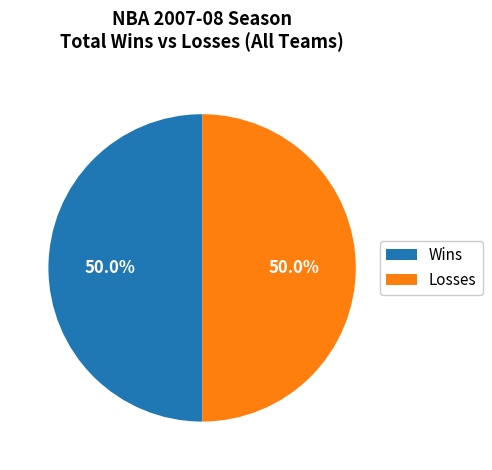

What is the ratio of the value at Losses to the value at Wins?

1.0